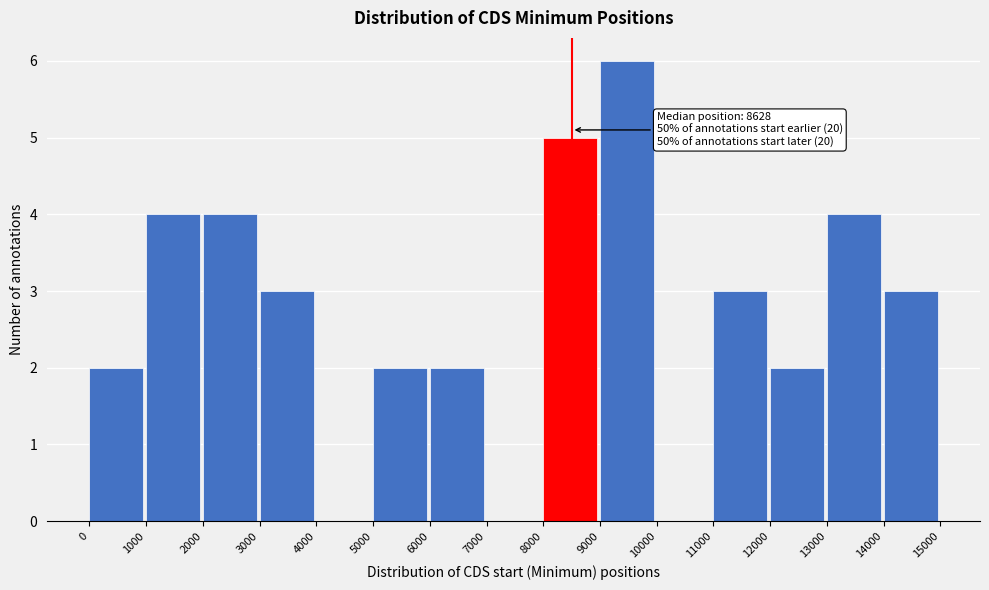

Over which range of the x-axis is the bar tallest?

9000 to 10000